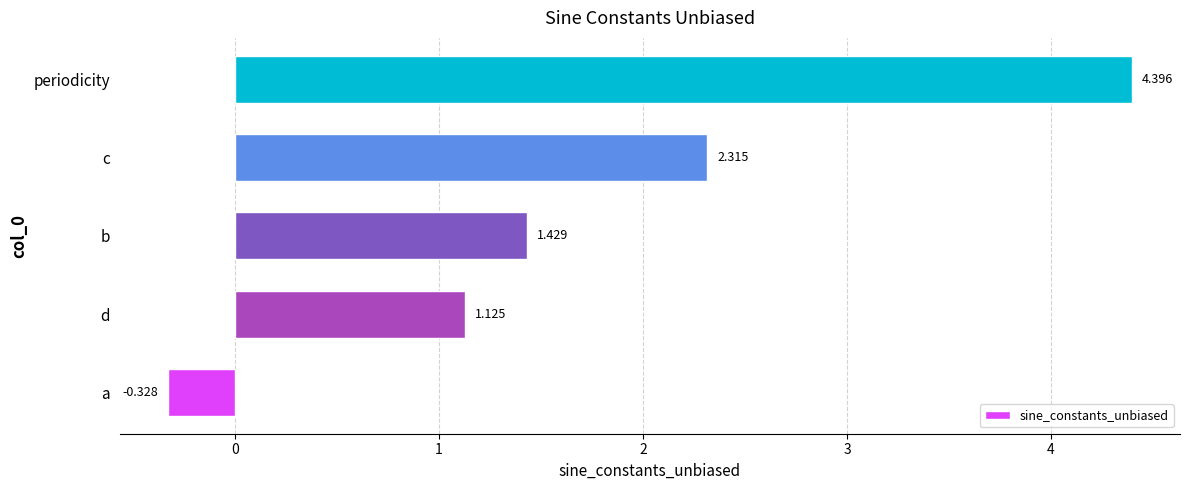

Count the number of categories in the chart.

5